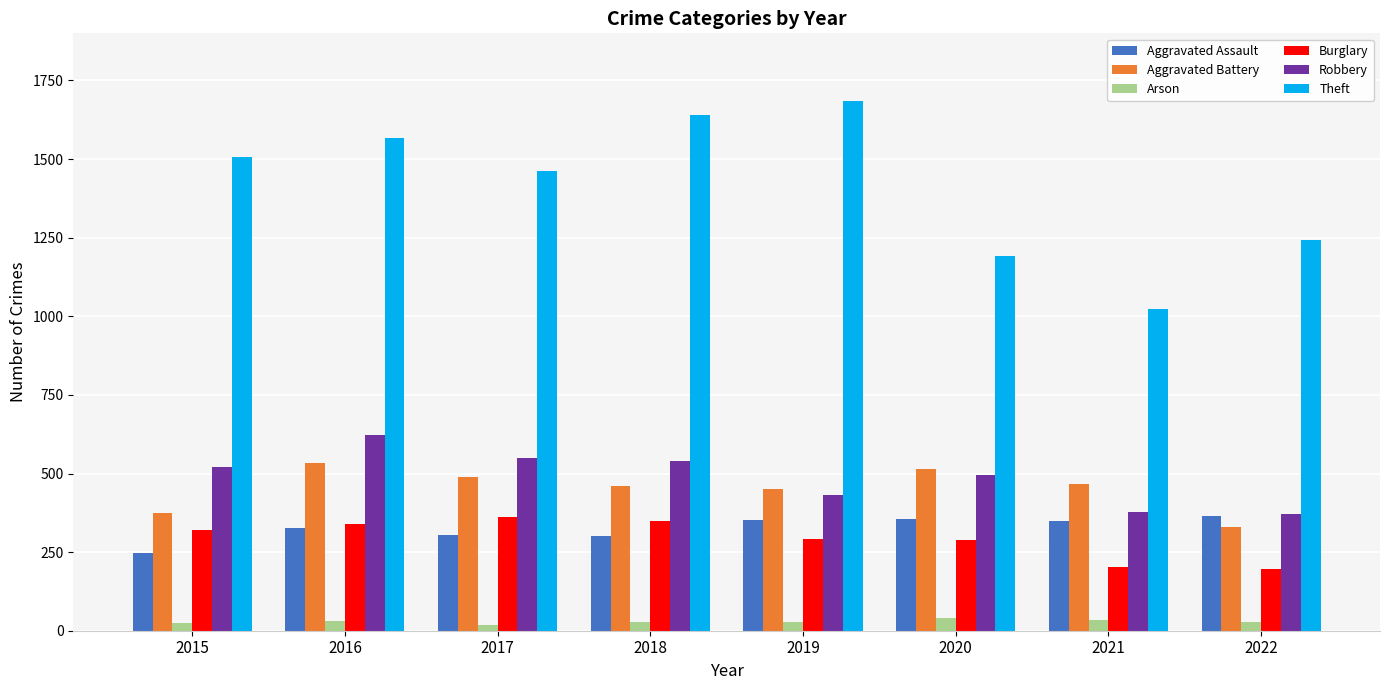

Which series has the largest range (max minus min)?

Theft